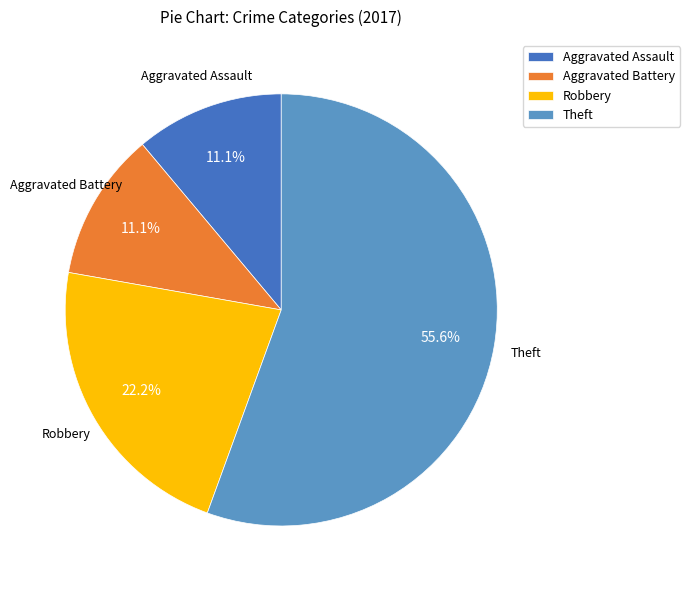

What portion of the pie excludes Aggravated Assault?

88.9%